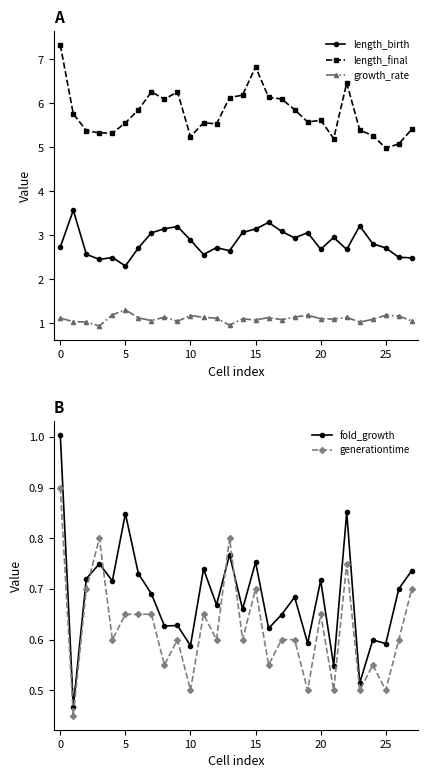

How many values in the length_final series are below 5?

1